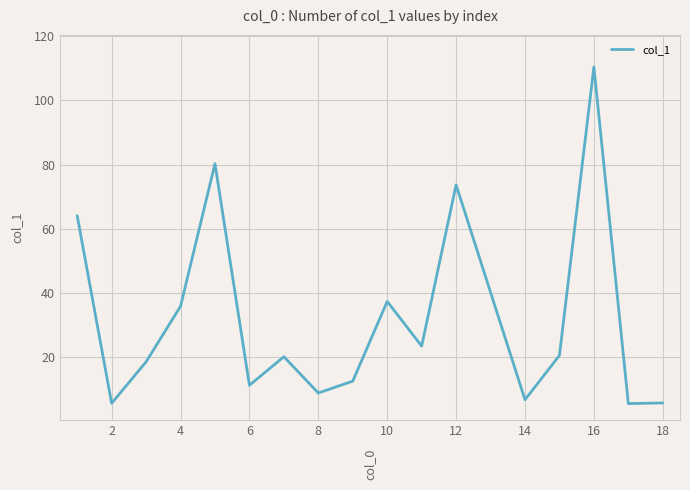

What is the minimum value shown in the chart?

5.6